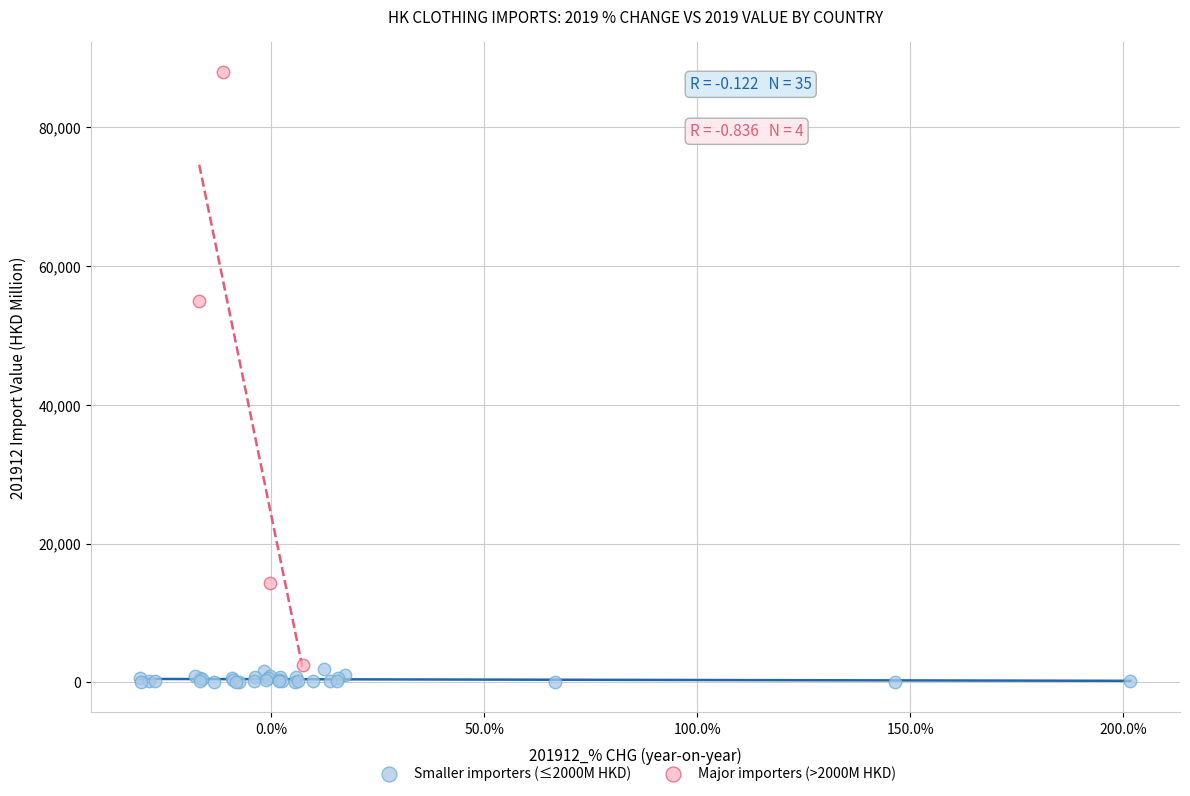

Which series contains the highest Y value?

Major importers (>2000M HKD)